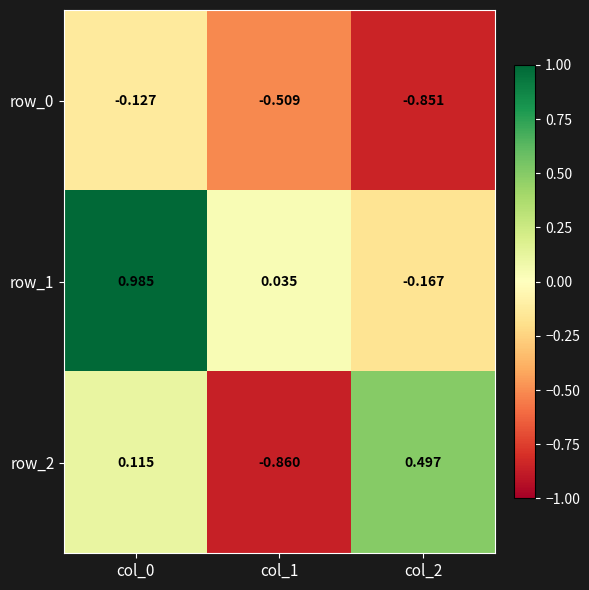

At how many categories does at least one series exceed 0?

3